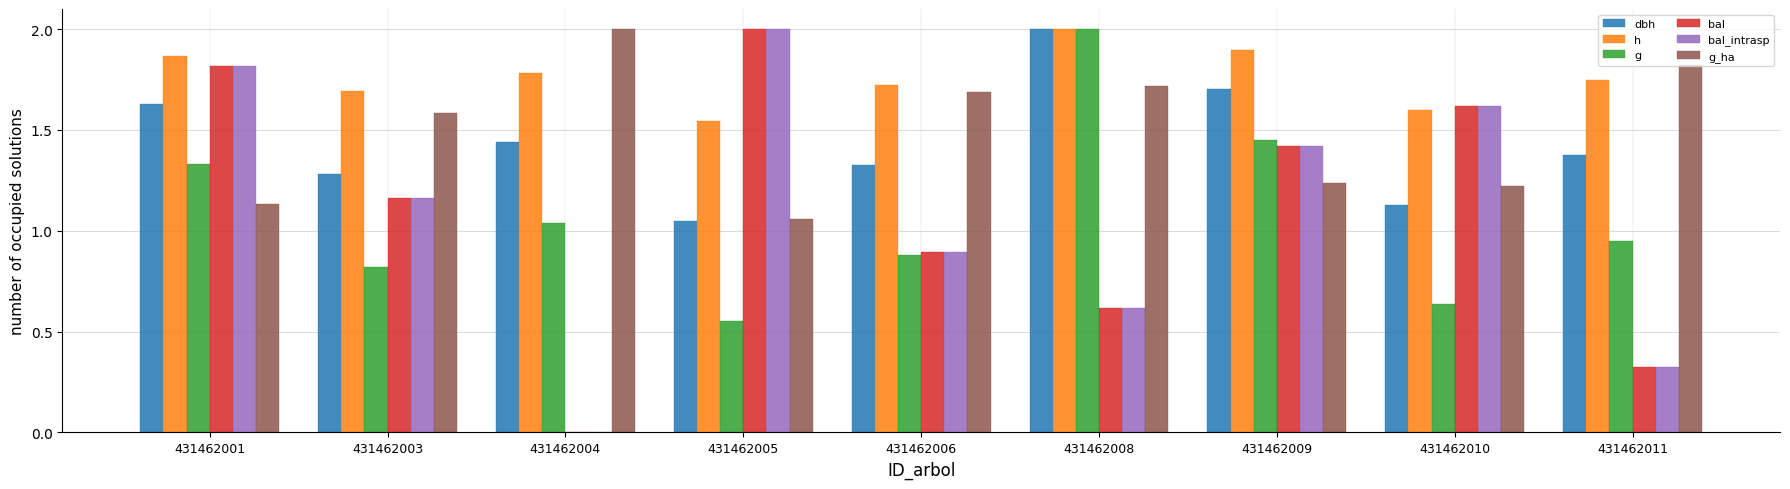

Which category has the highest value in the g series?

431462008